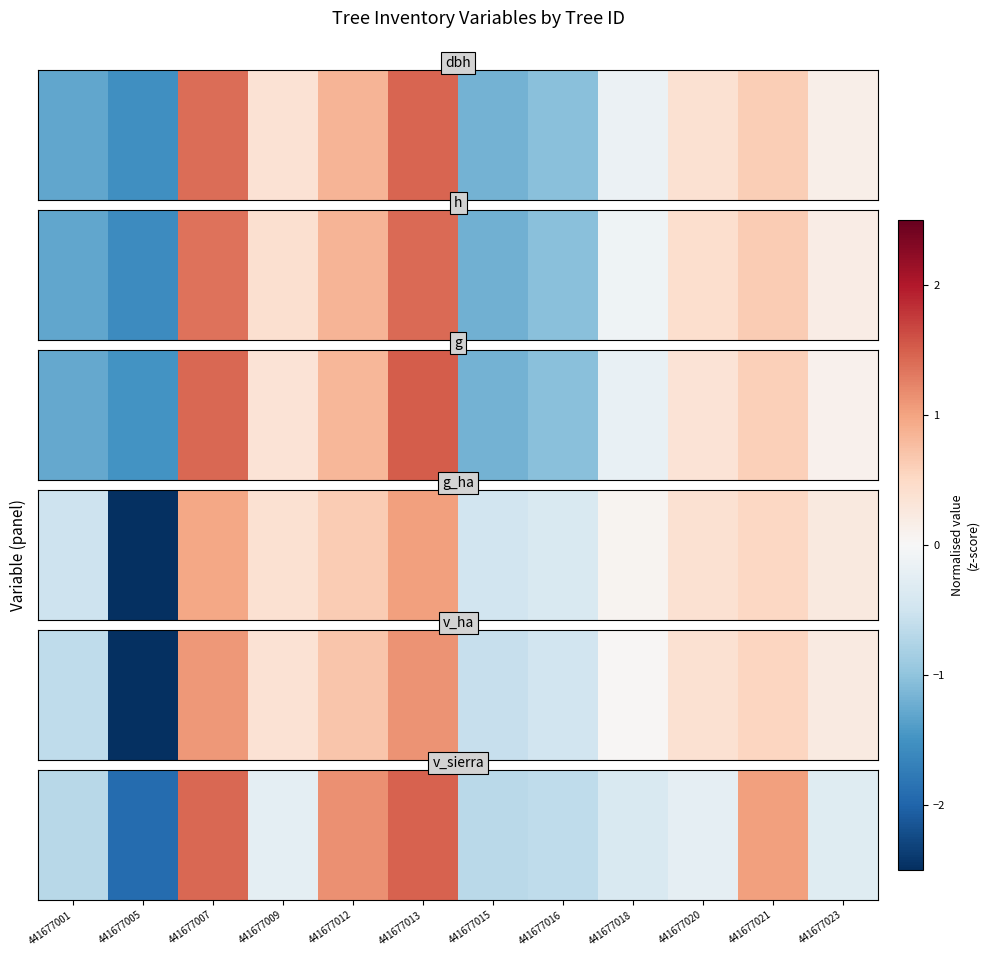

List the labels in order of value, smallest first.

441677005, 441677001, 441677015, 441677016, 441677018, 441677023, 441677009, 441677020, 441677021, 441677012, 441677007, 441677013